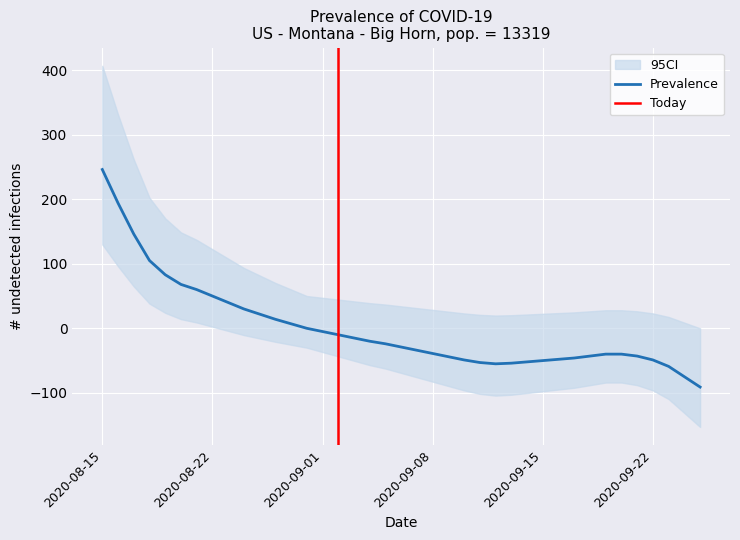

What is the minimum value for Prevalence?

-91